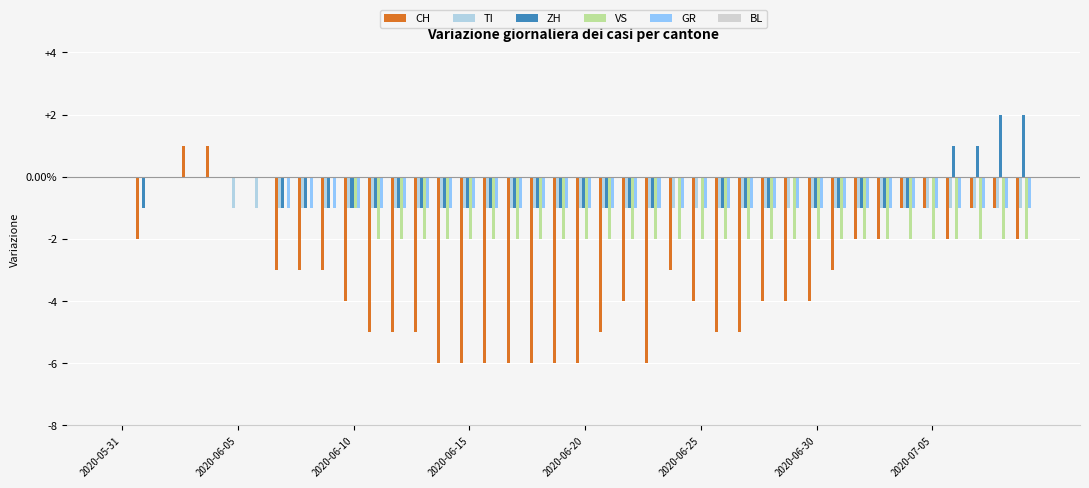

Where is GR nearest to the value 0?

2020-05-31